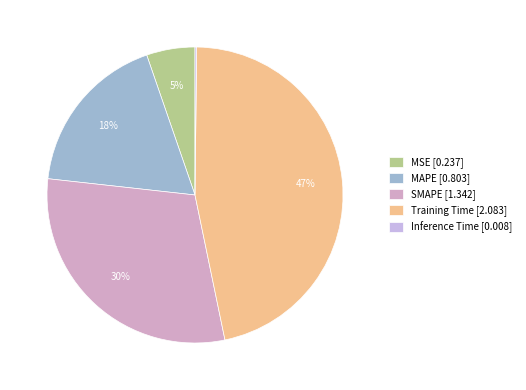

What is the ratio of the value at SMAPE to the value at Training Time?

0.6